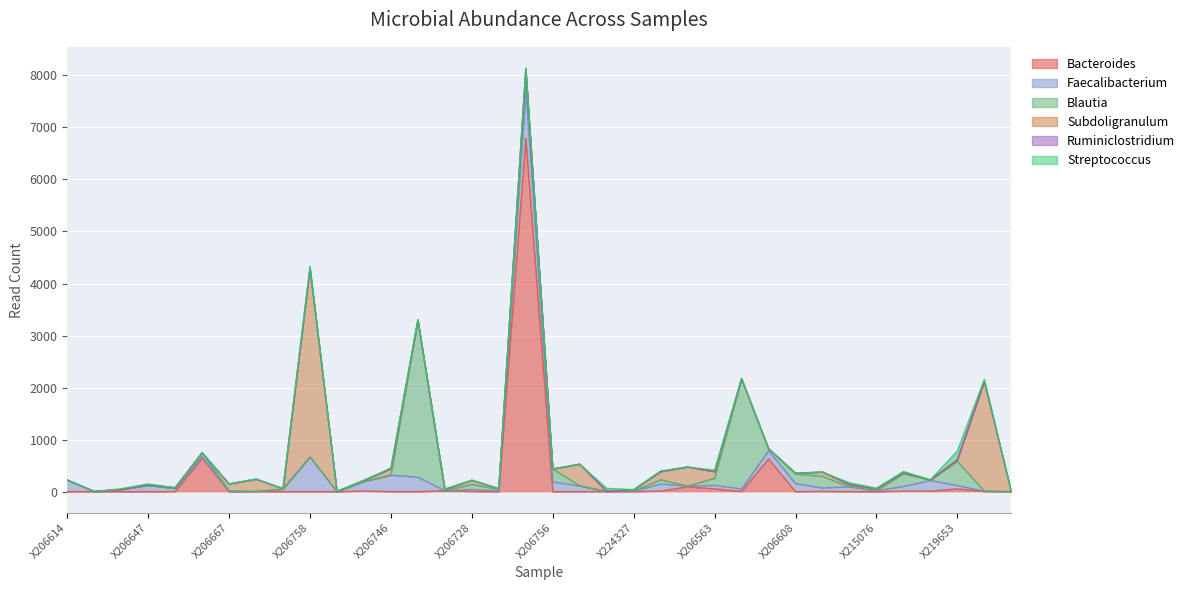

True or false: Faecalibacterium and Ruminiclostridium intersect in this chart.

False